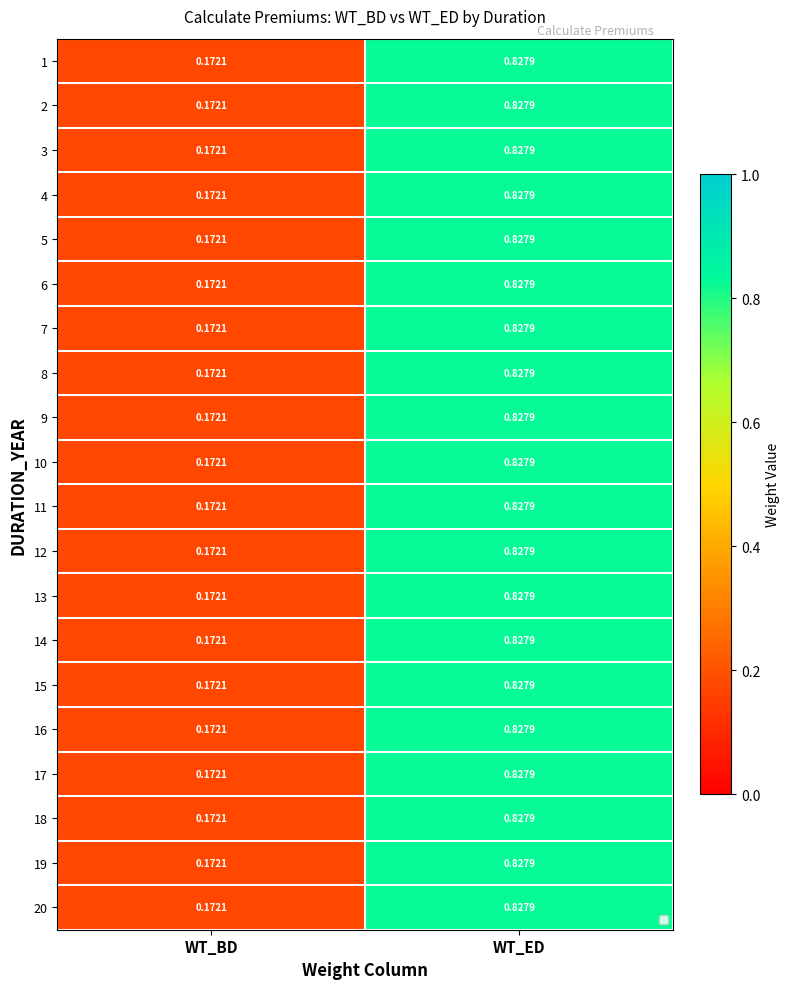

At which category is the sum across all series the highest?

WT_ED